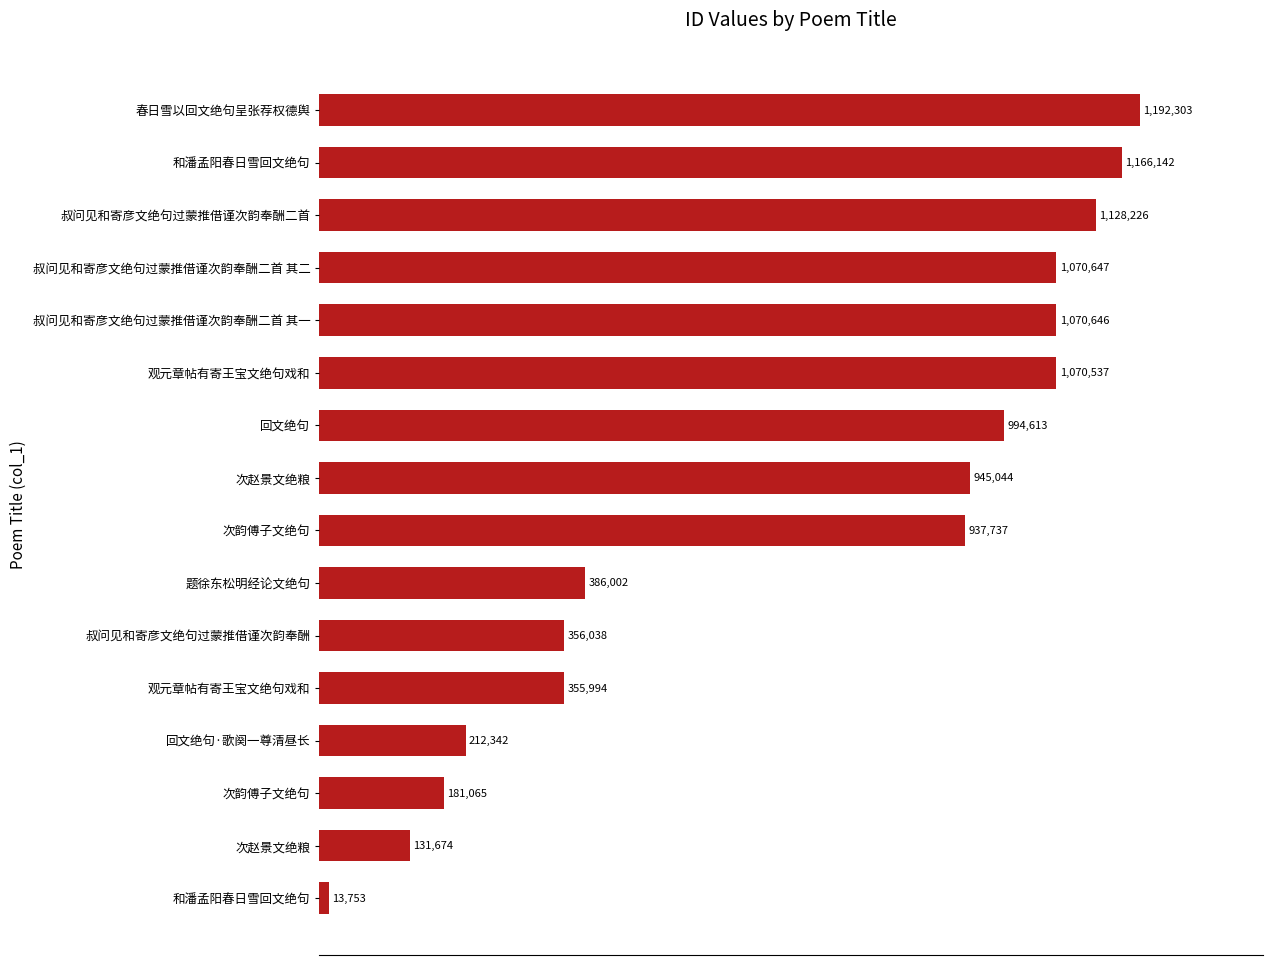

What is the minimum value shown in the chart?

13753